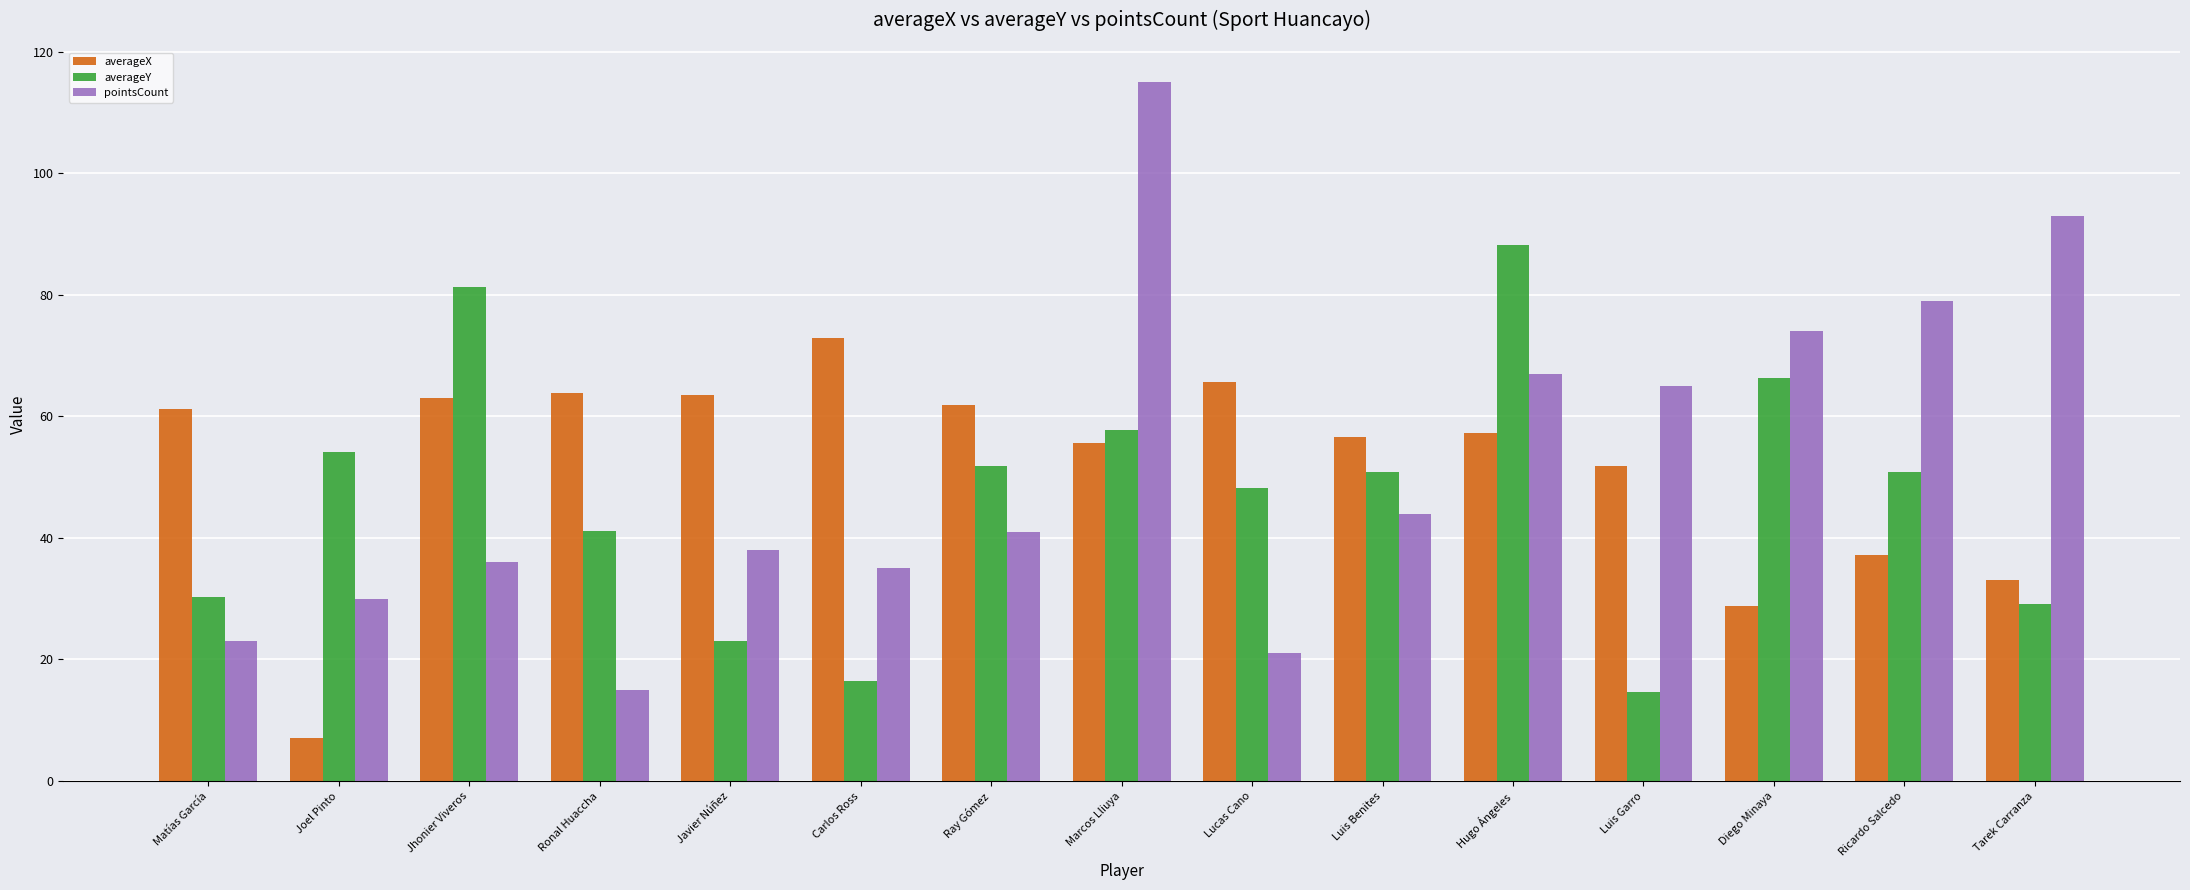

What is the approximate value of pointsCount at Tarek Carranza?

93.0